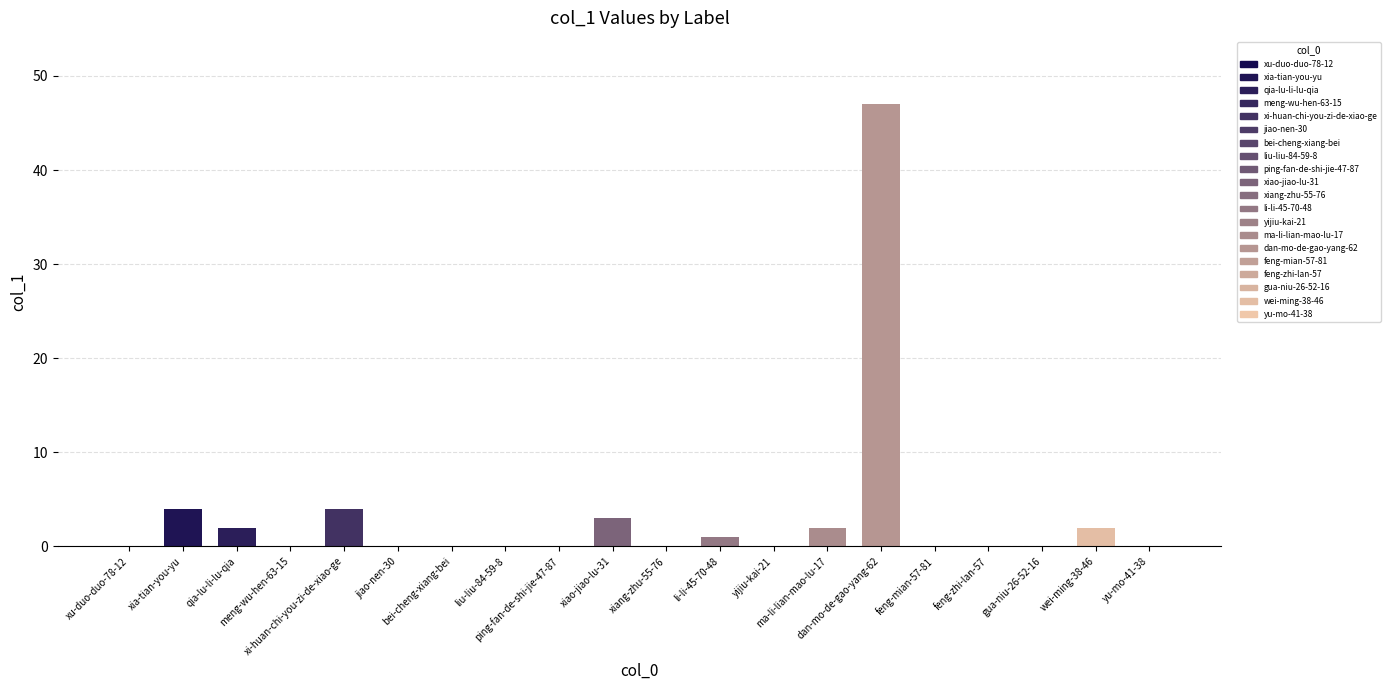

What is the maximum value shown in the chart?

47